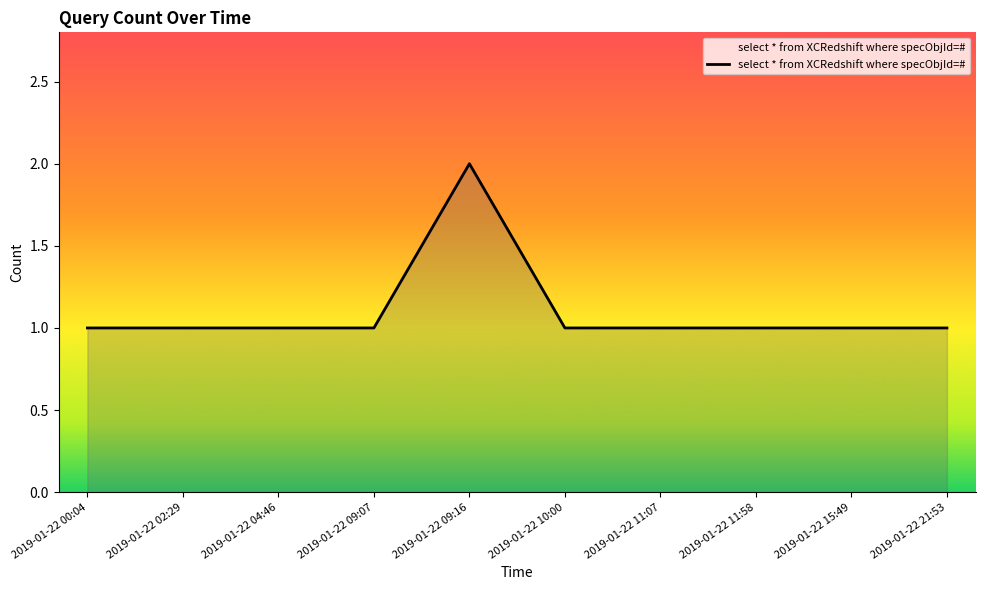

What position from the right is 2019-01-22 09:07?

7